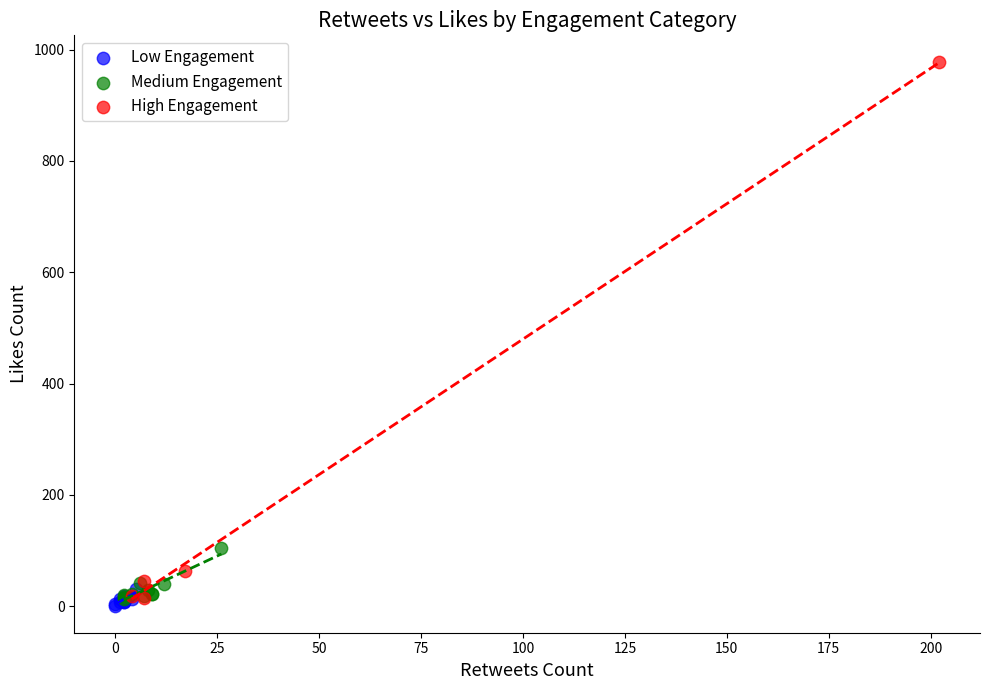

Which series contains the lowest Y value?

Low Engagement